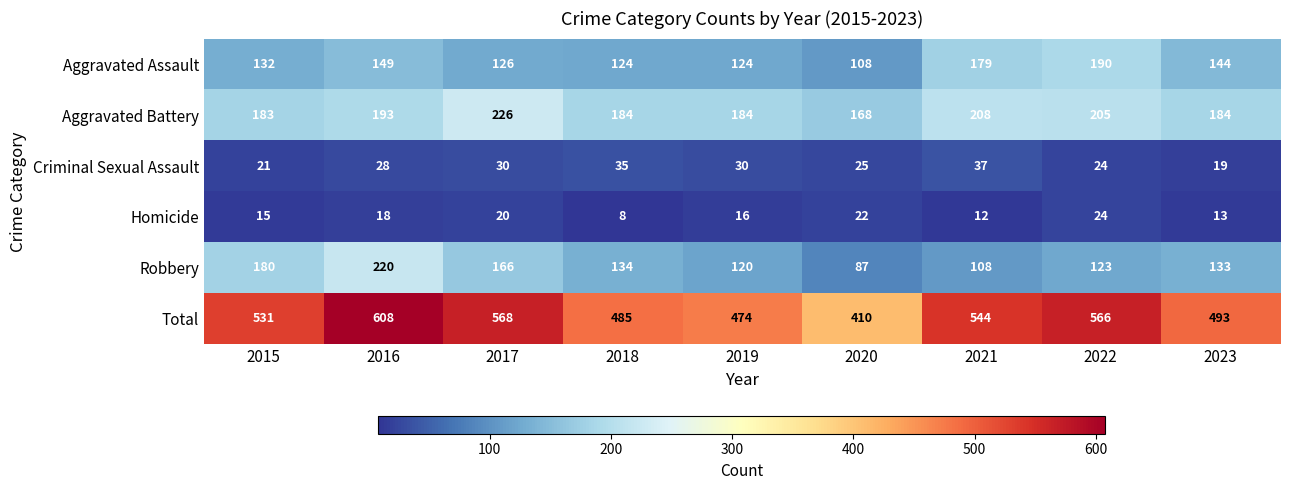

What is the smallest value displayed?

8